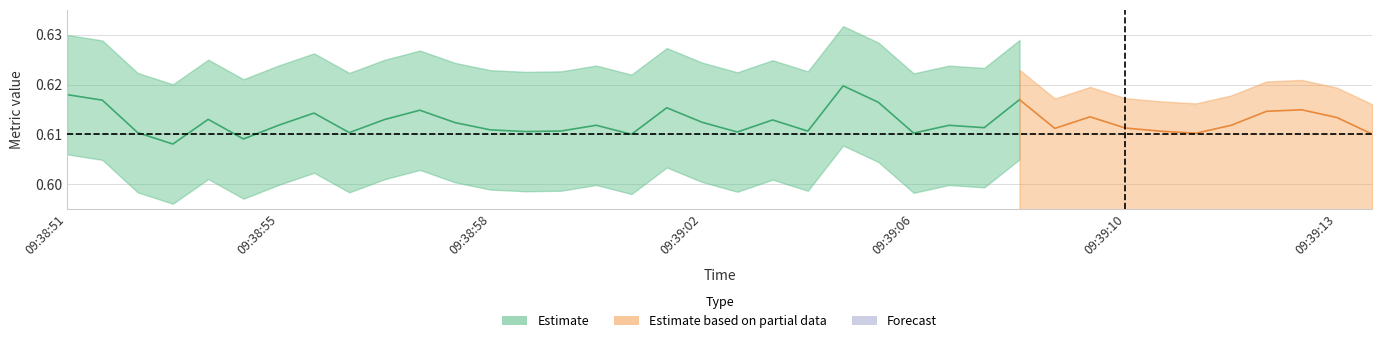

Does the chart display data point markers on the line(s)?

No